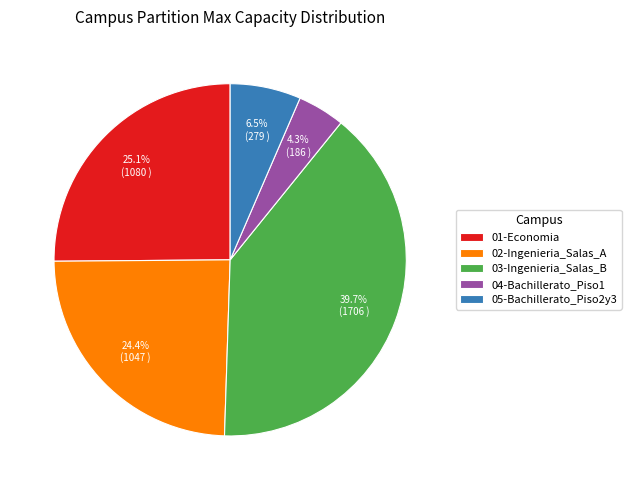

Does any single category account for the majority?

No